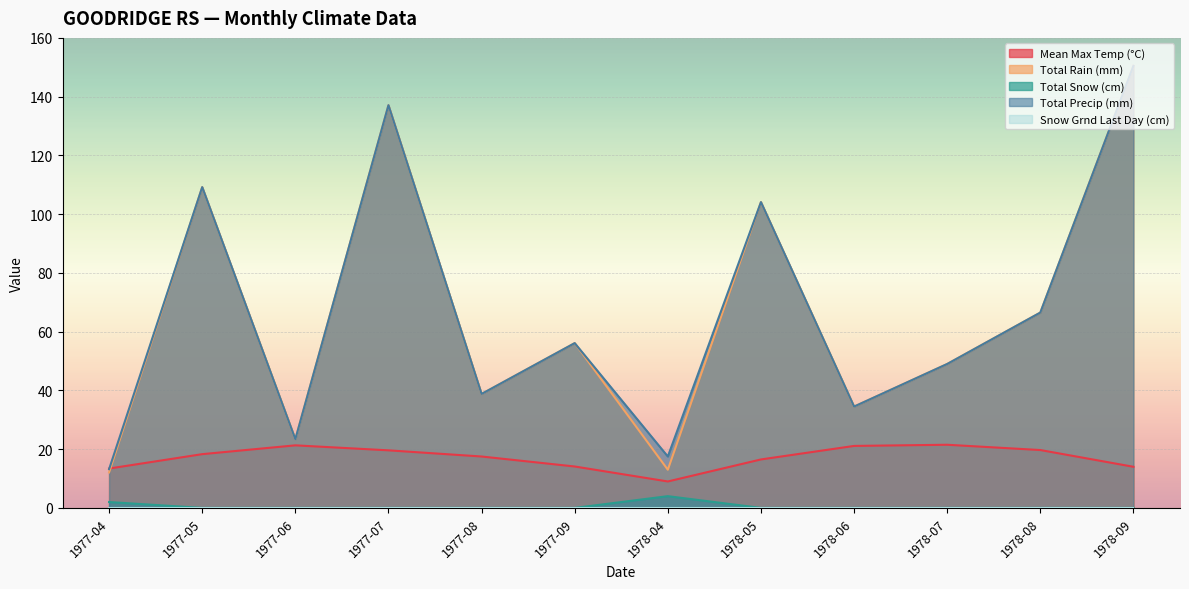

List the labels in order of Mean Max Temp (°C) value, largest first.

1978-07, 1977-06, 1978-06, 1978-08, 1977-07, 1977-05, 1977-08, 1978-05, 1977-09, 1978-09, 1977-04, 1978-04